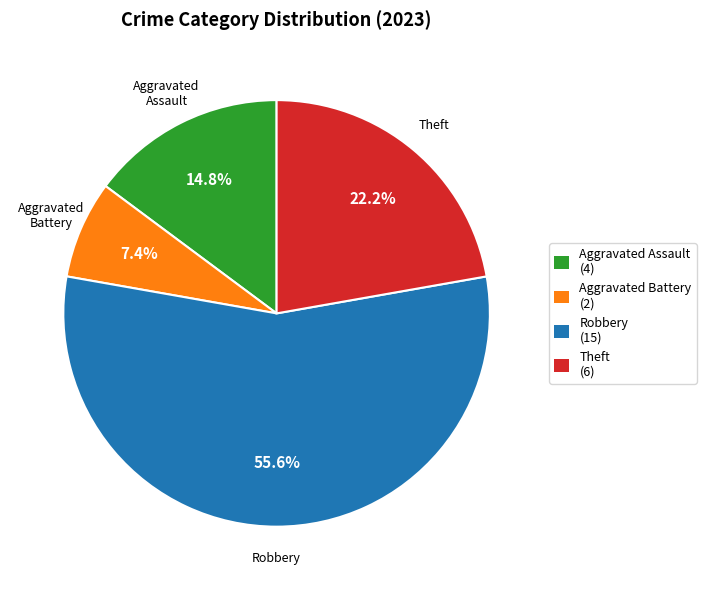

Is there a majority slice in this chart?

Yes